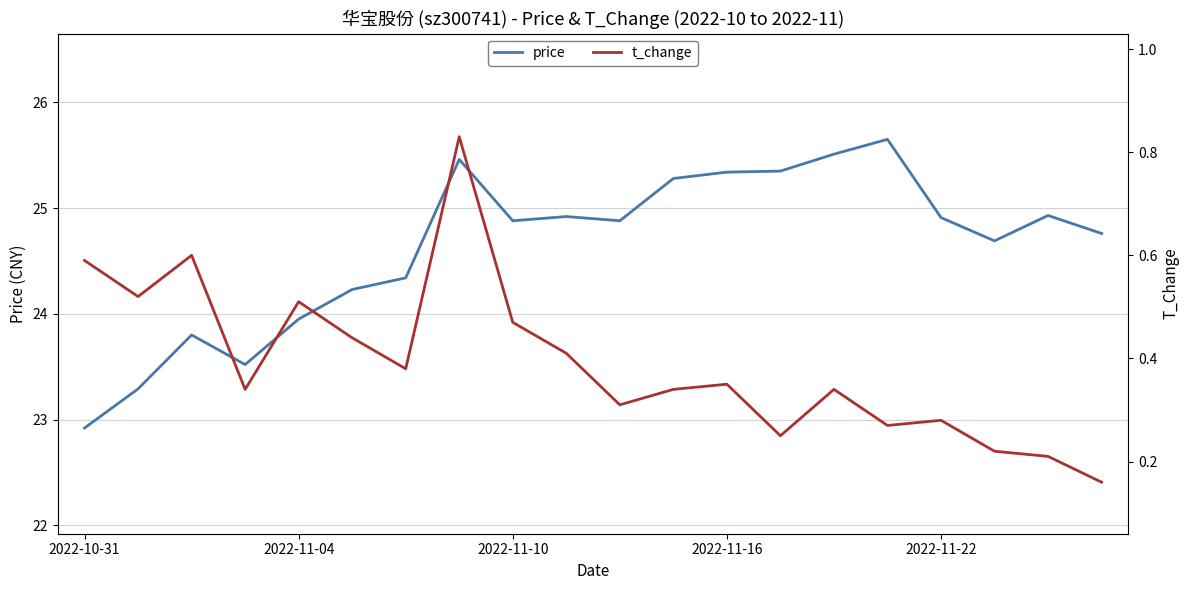

What is the sum of the t_change values at 8 and 14?

0.8